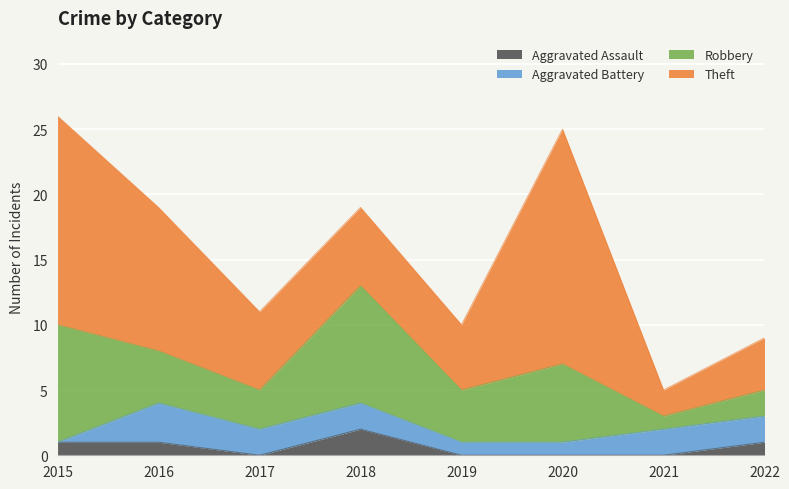

Reading right to left, transcribe all the data shown in this chart.

Aggravated Assault: 1	0	0	0	2	0	1	1
Aggravated Battery: 2	2	1	1	2	2	3	0
Robbery: 2	1	6	4	9	3	4	9
Theft: 4	2	18	5	6	6	11	16